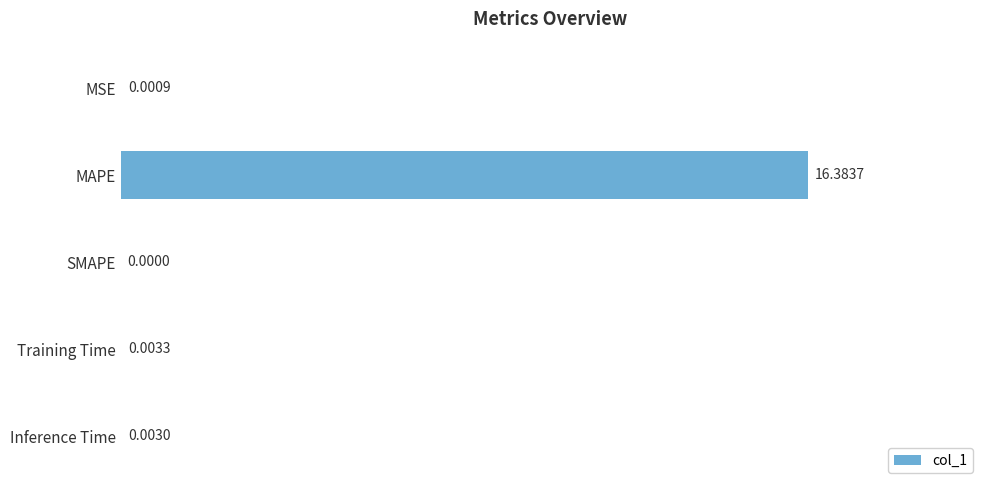

What is the change in value from MSE to MAPE?

+16.4